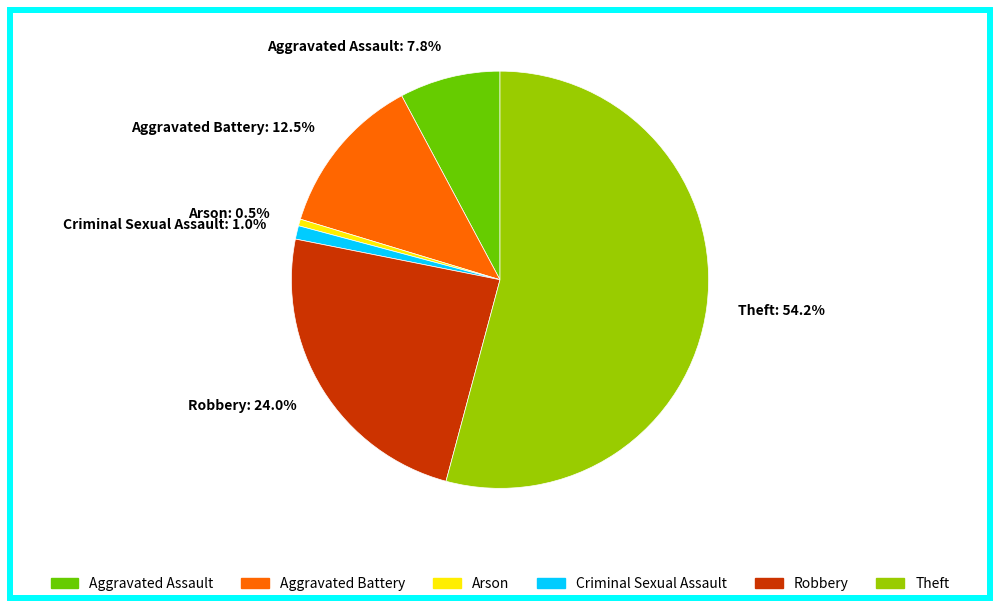

Which has a higher value, Criminal Sexual Assault: 1.0% or Aggravated Assault: 7.8%?

Aggravated Assault: 7.8%